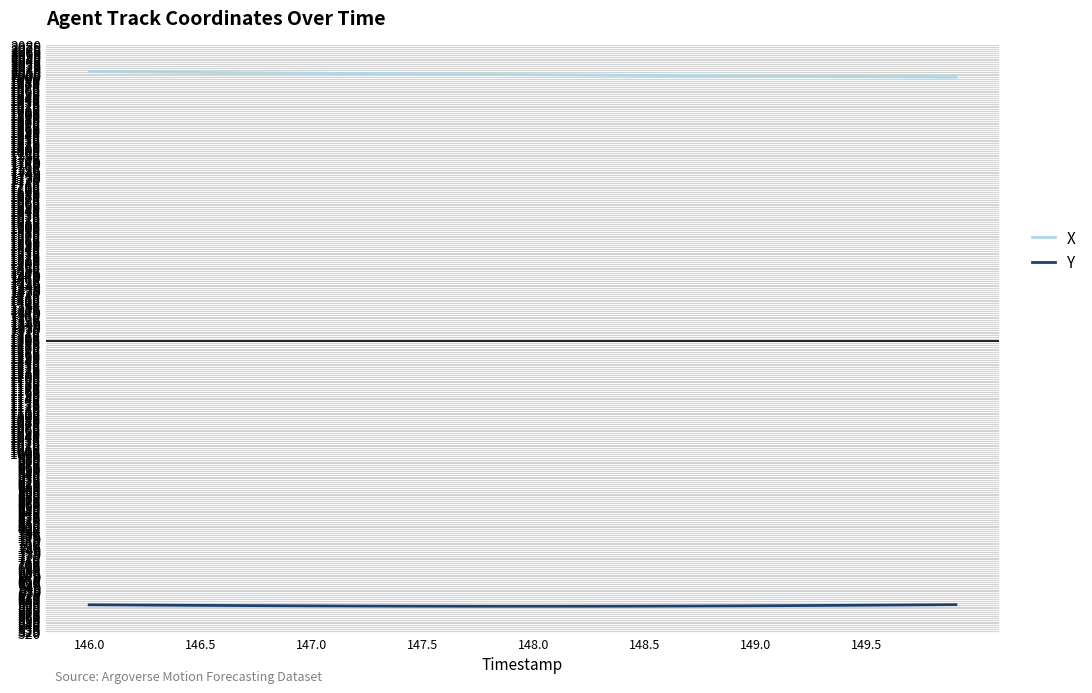

Rank the series by their average value, from lowest to highest.

Y, X